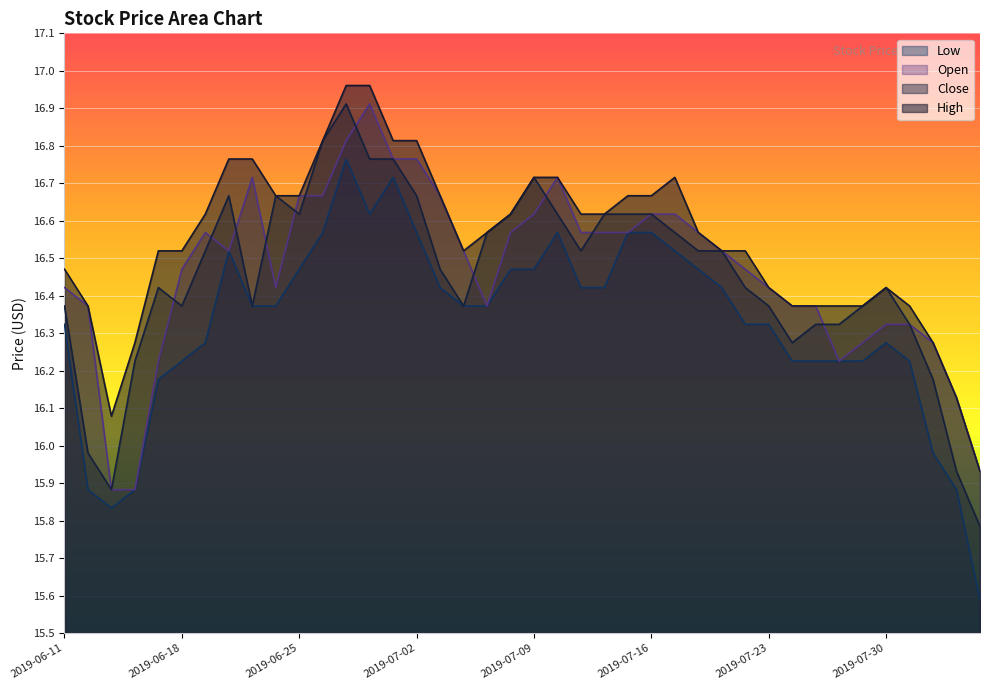

Rank the series by their maximum value, from highest to lowest.

High, Close, Open, Low